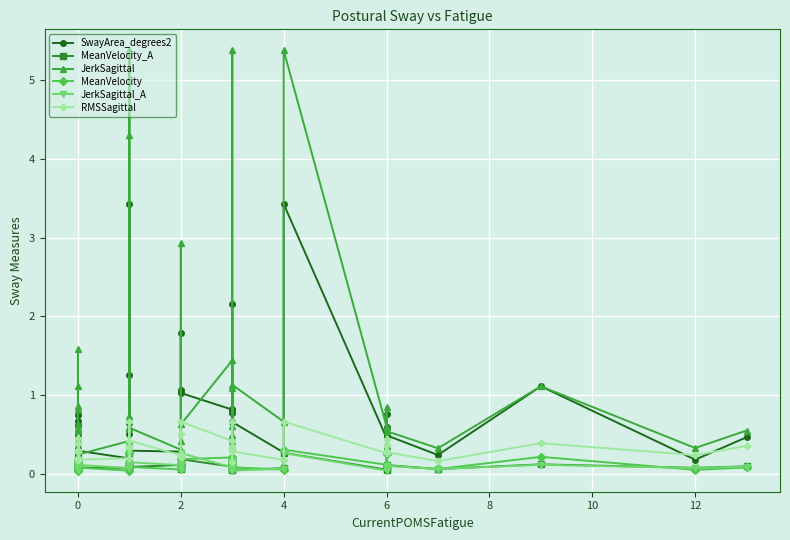

What are all the series names shown in the legend?

SwayArea_degrees2, MeanVelocity_A, JerkSagittal, MeanVelocity, JerkSagittal_A, RMSSagittal